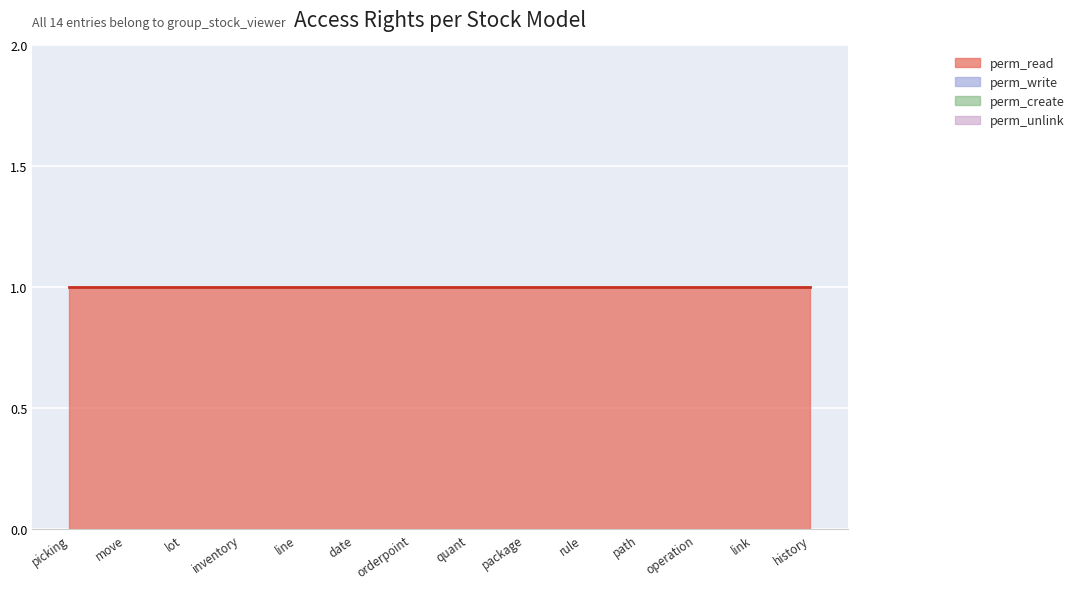

At stock.move.operation.link, list the series in order from smallest to largest.

perm_write, perm_create, perm_unlink, perm_read